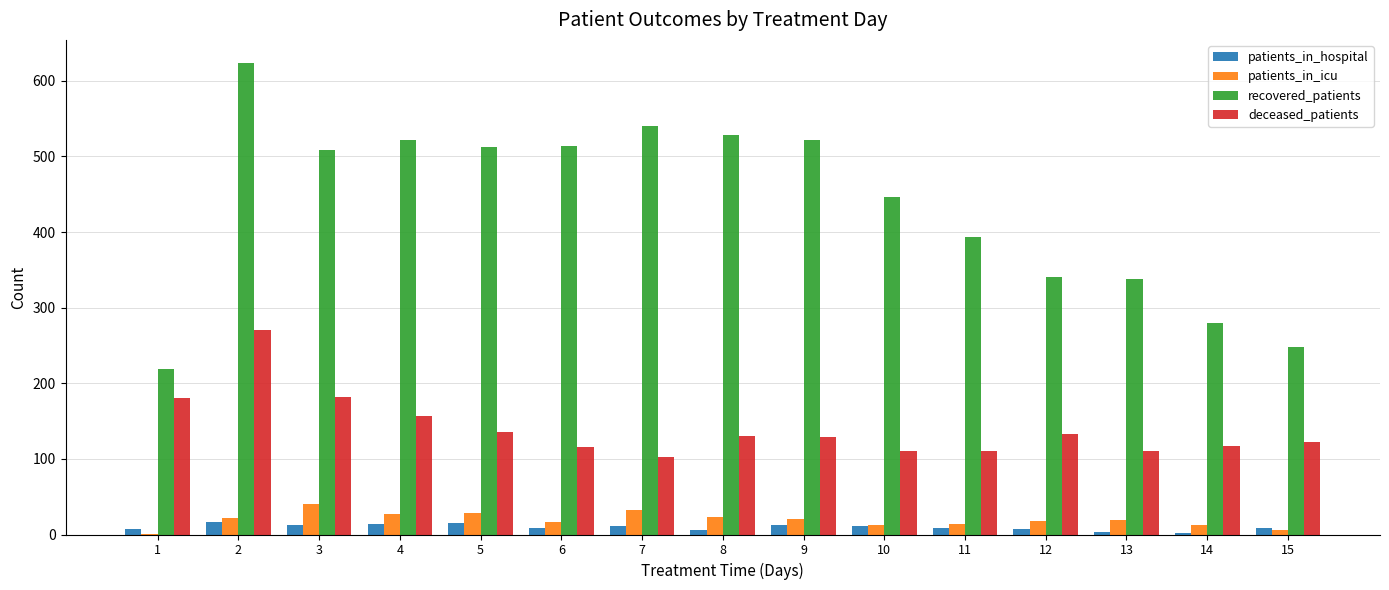

What is the maximum value shown in the chart?

623